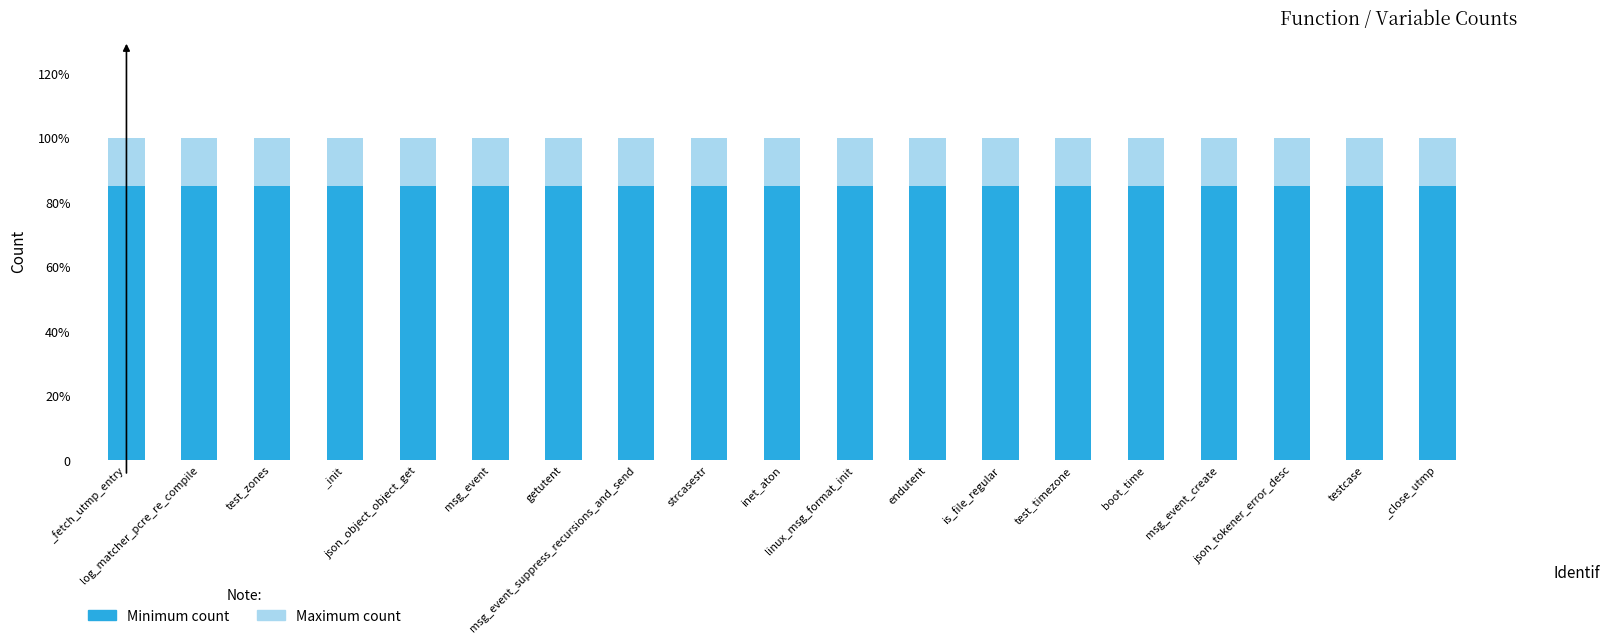

What is the label of the 4th bar from the right?

msg_event_create